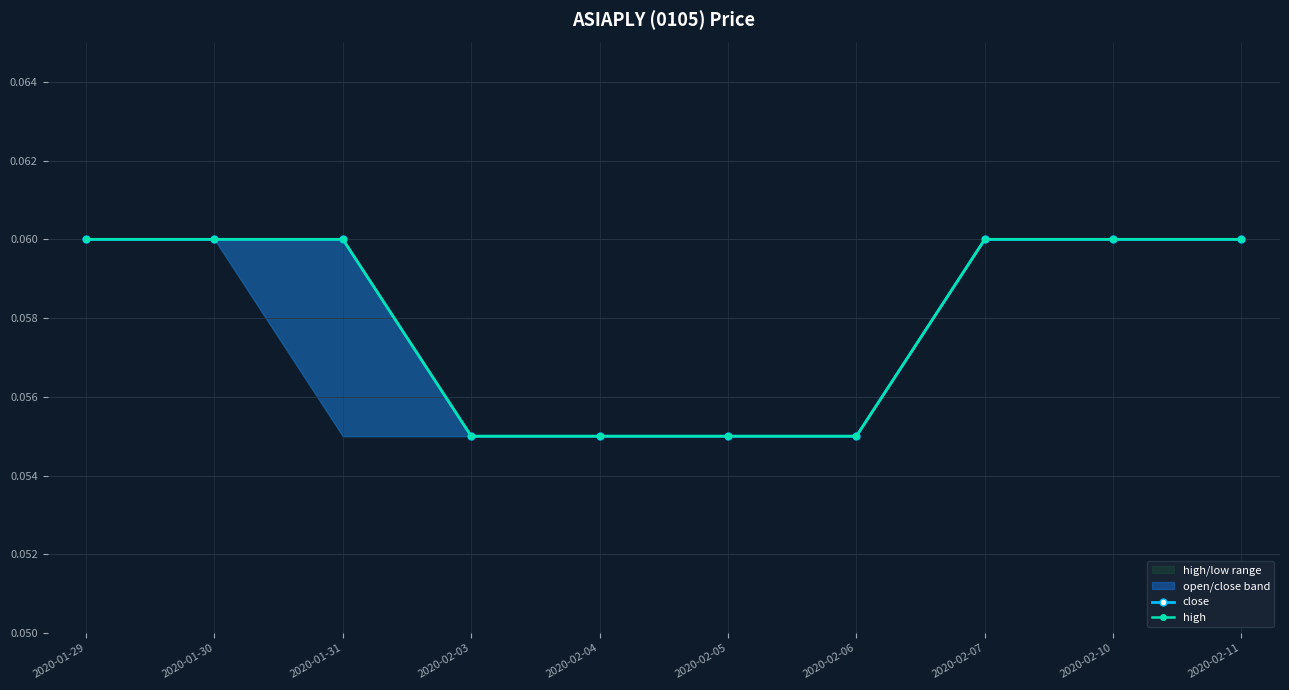

Reading left to right, list all the values displayed in this chart.

close: 0.1	0.1	0.1	0.1	0.1	0.1	0.1	0.1	0.1	0.1
high: 0.1	0.1	0.1	0.1	0.1	0.1	0.1	0.1	0.1	0.1